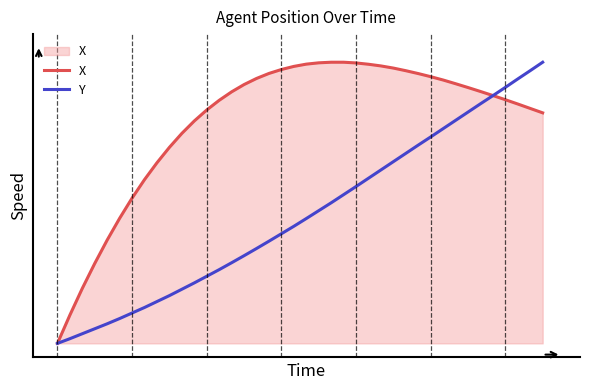

Is this an area chart (filled region under the line)?

Yes